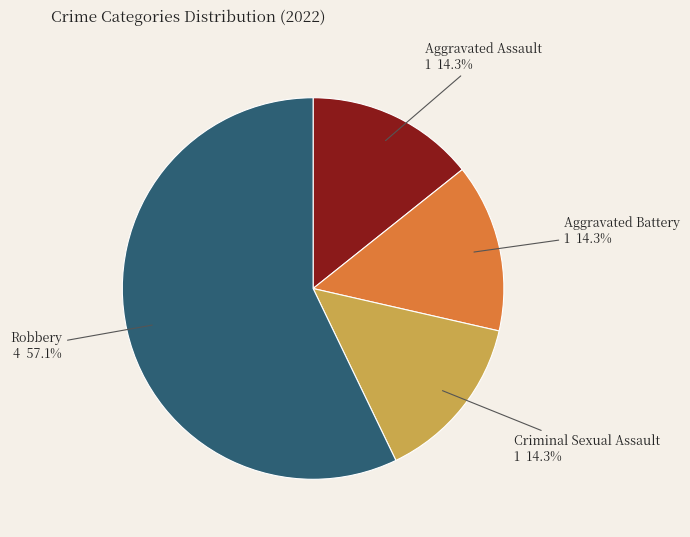

Which category has the biggest portion of the pie?

Robbery